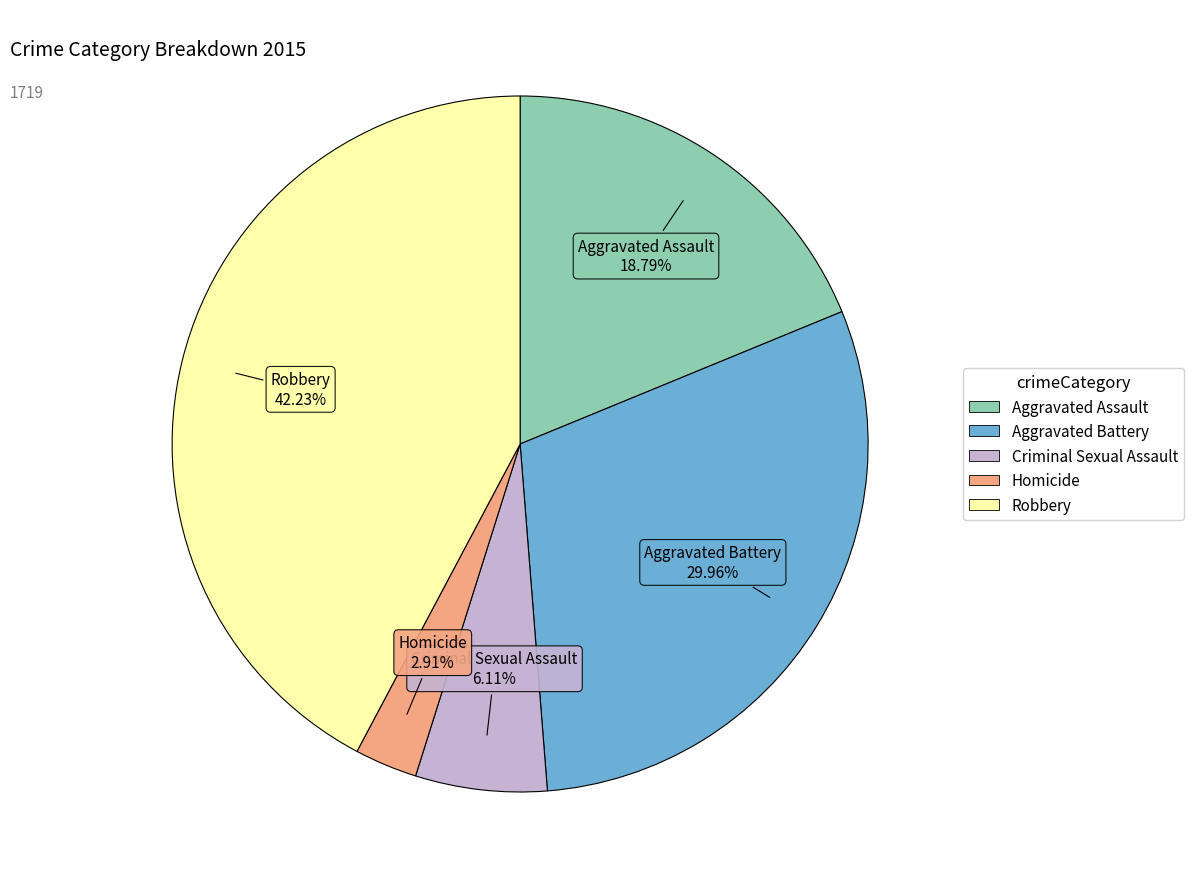

Which category has the biggest portion of the pie?

Robbery